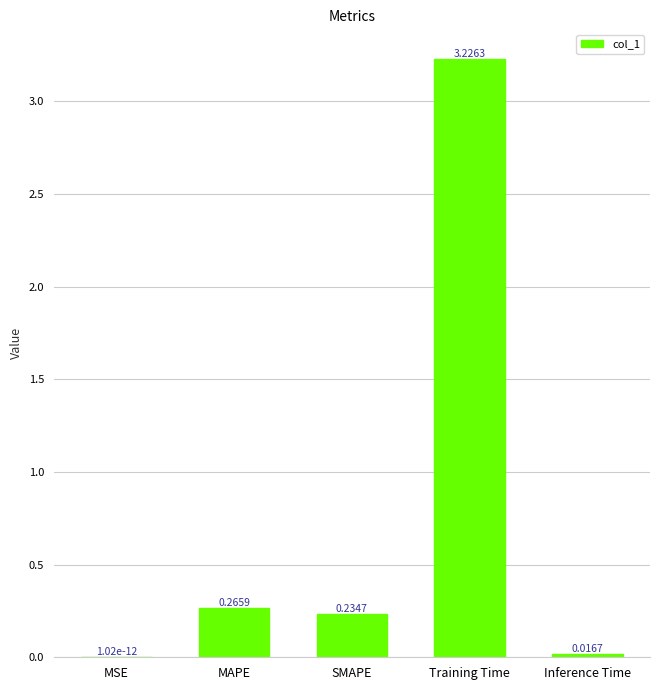

Where is the data nearest to the value 1?

MAPE